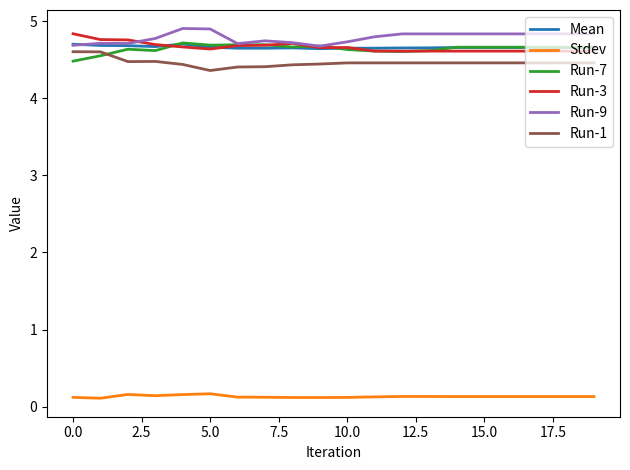

True or false: Stdev and Mean cross at least once.

False